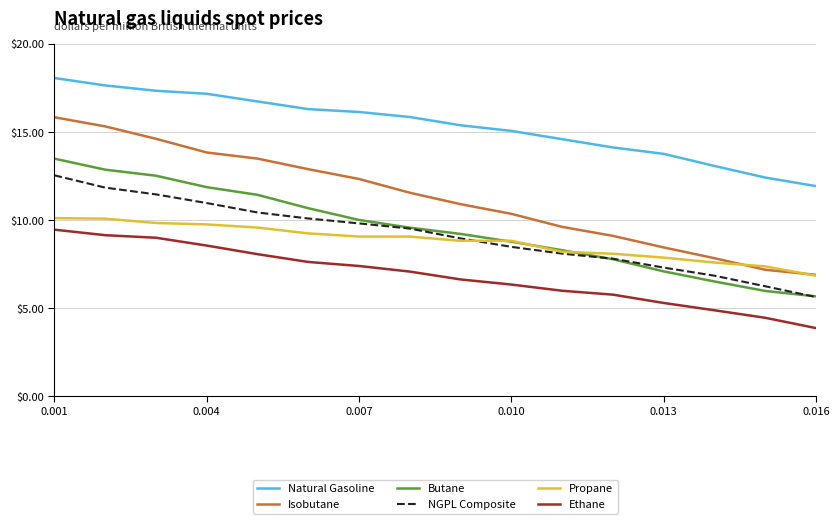

At how many categories does at least one series exceed 5?

16